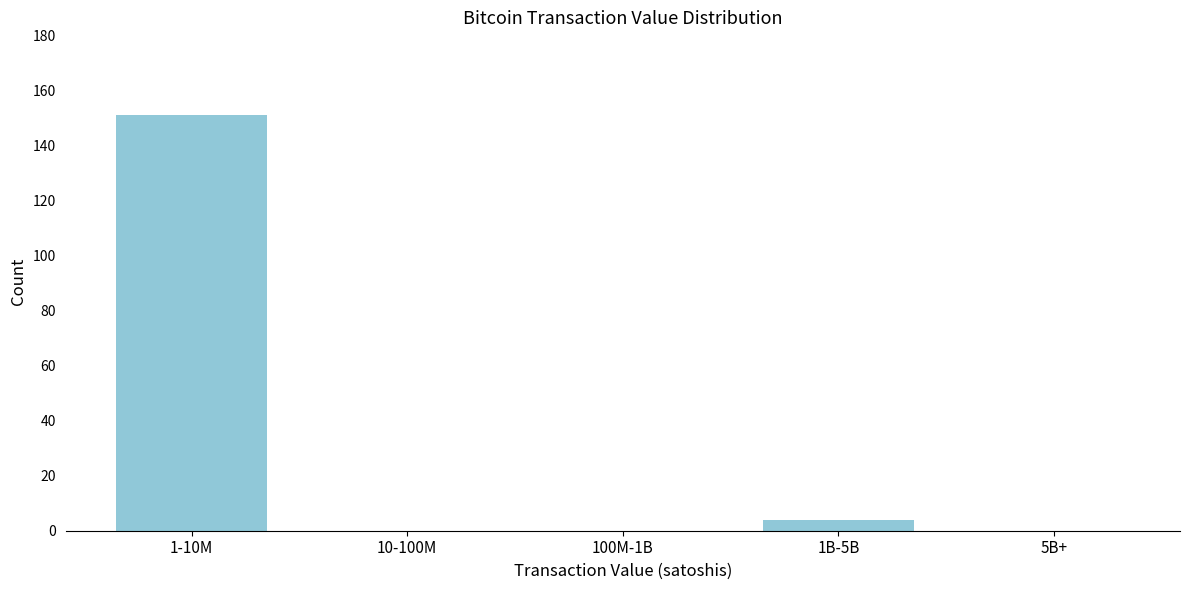

Reading left to right, list all the values displayed in this chart.

1-10M=151	10-100M=0	100M-1B=0	1B-5B=4	5B+=0